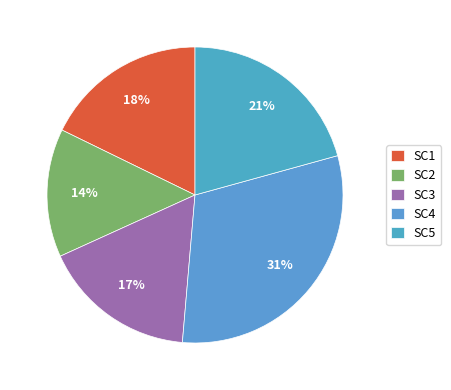

How many segments does this pie chart have?

5